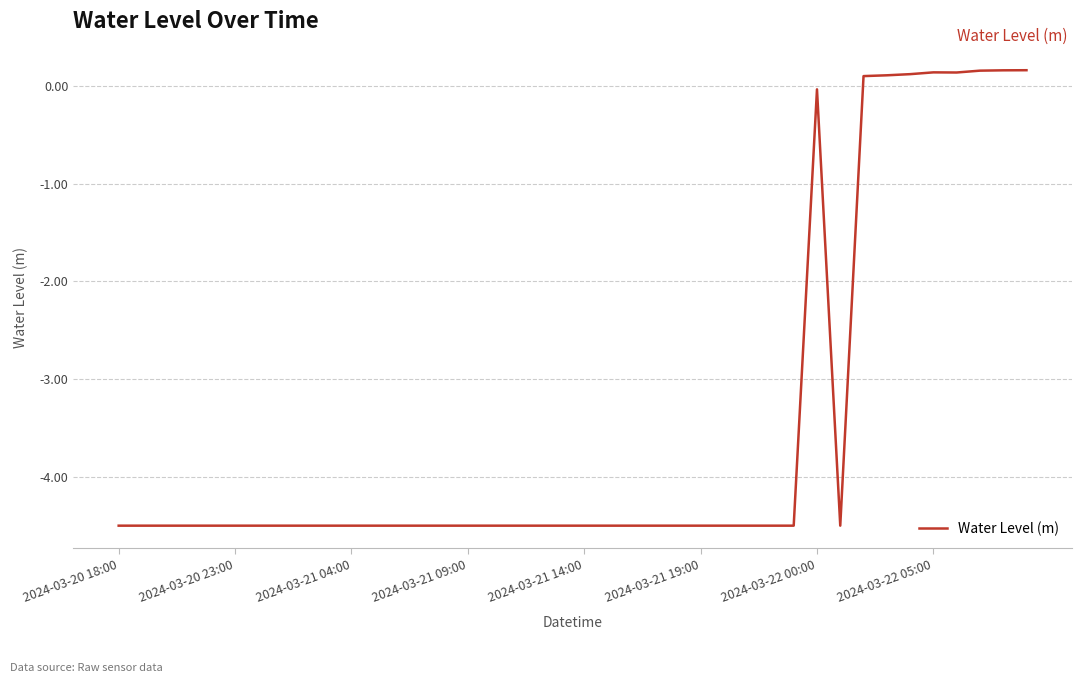

Does the chart display data point markers on the line(s)?

No